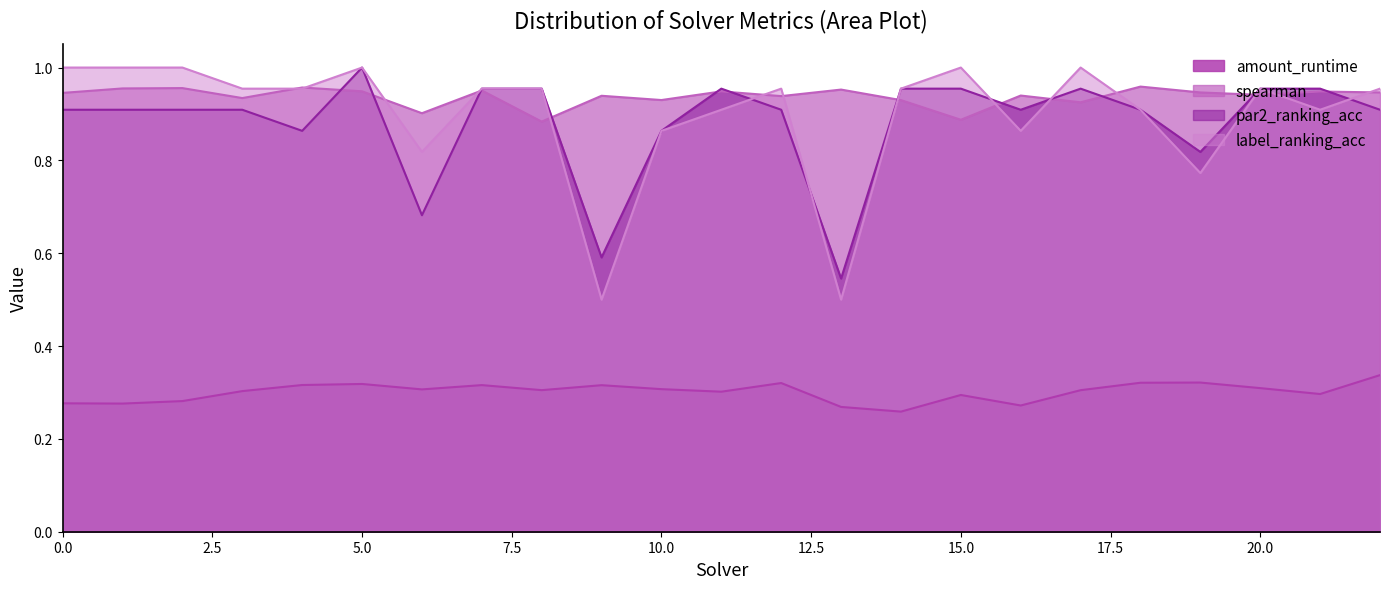

At how many categories does at least one series exceed 0?

23